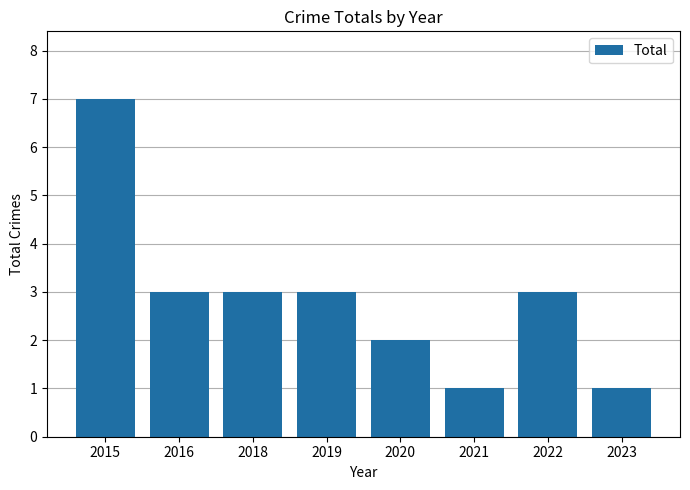

Count the number of data series in this chart.

1